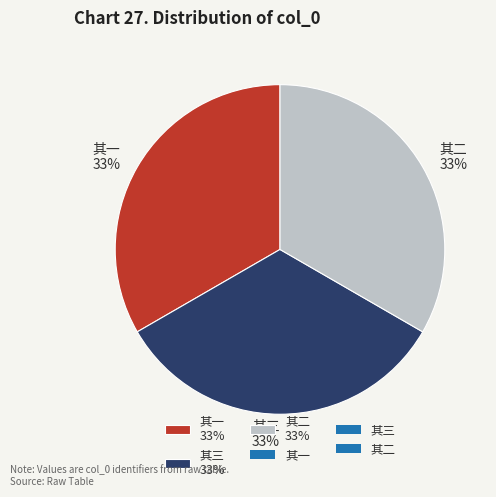

Is there a majority slice in this chart?

No